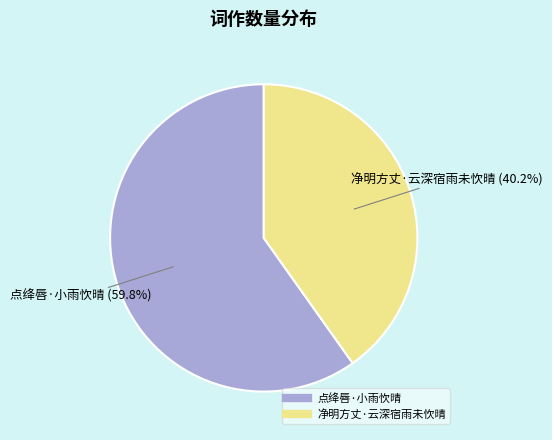

Is it true that 点绛唇·小雨忺晴 is 60% of the pie?

True